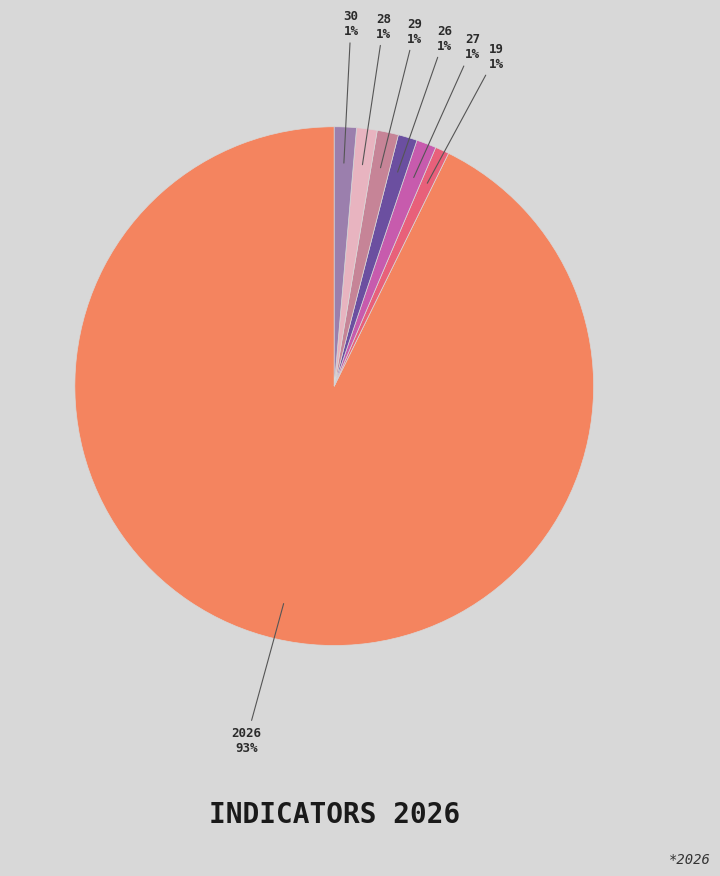

How many segments does this pie chart have?

7